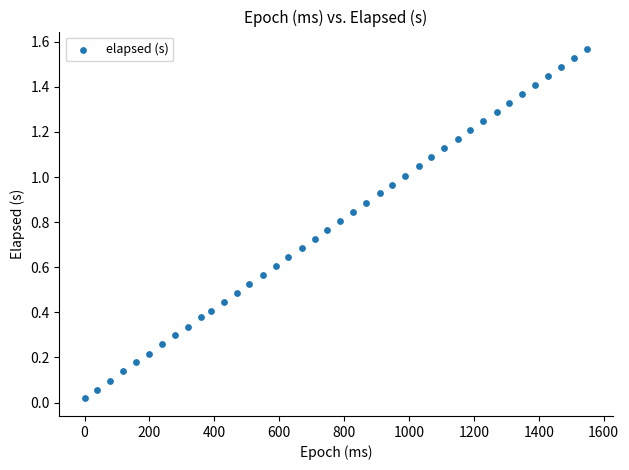

What is the range of X values (max minus min)?

1550.0